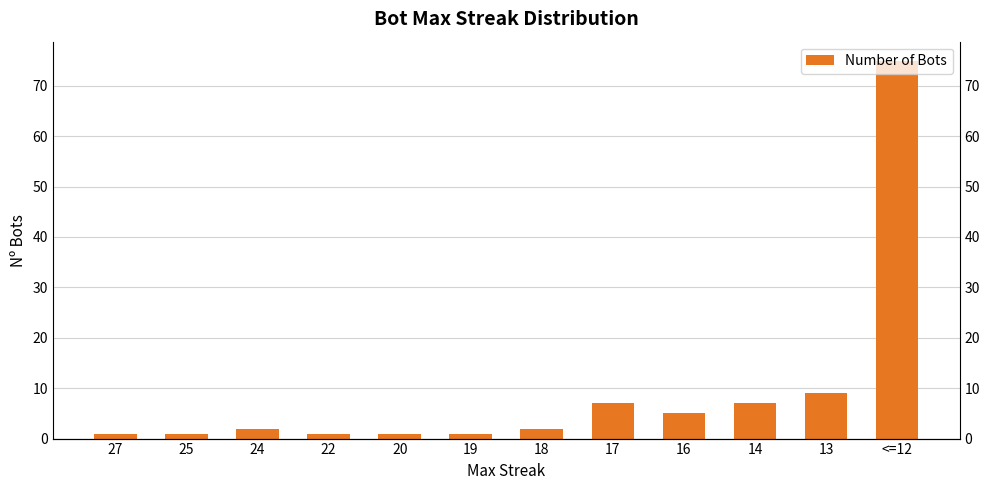

What is the ratio of the value at 27 to the value at 20?

1.0